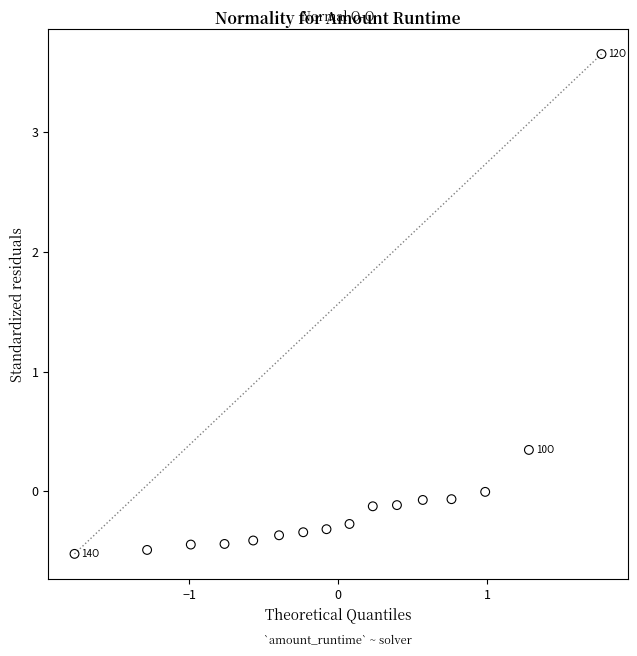

What is the range of Y values (max minus min)?

4.2